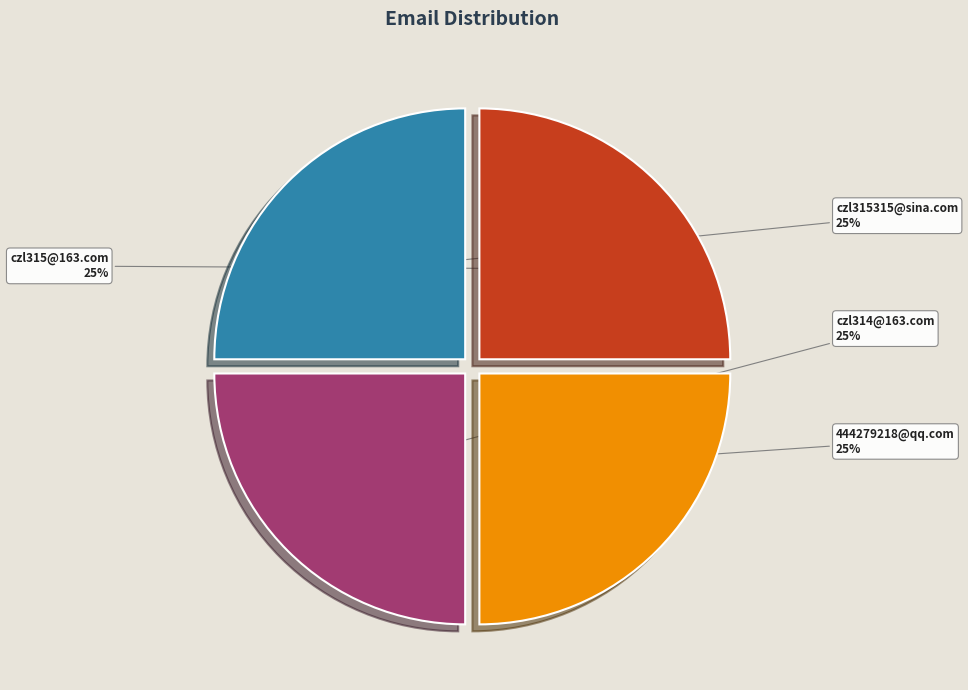

Count the number of slices in the pie.

4